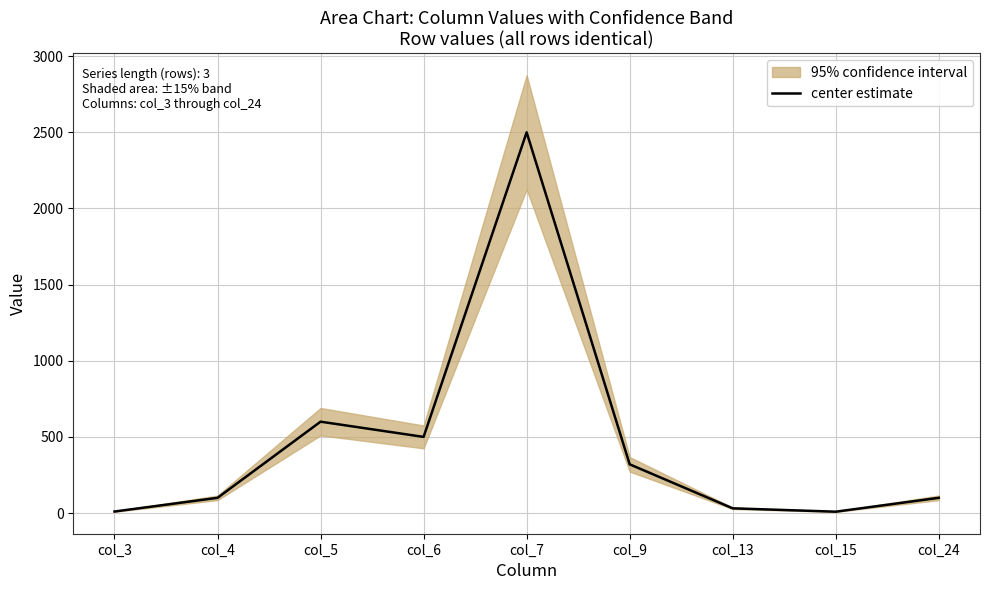

What is the value of the 7th point from the left?

31